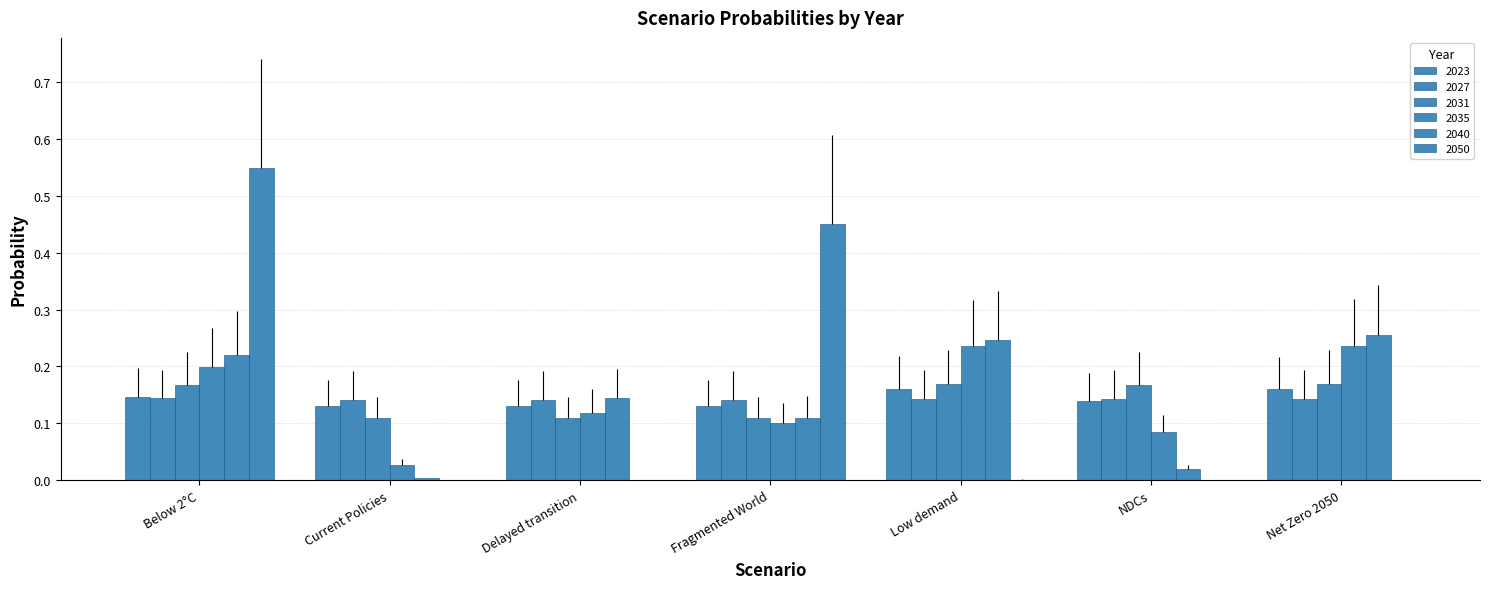

How many series are shown in this chart?

6